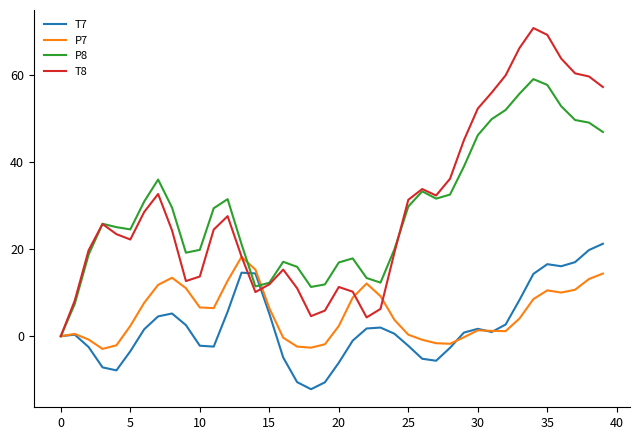

What is the greatest value displayed?

70.7